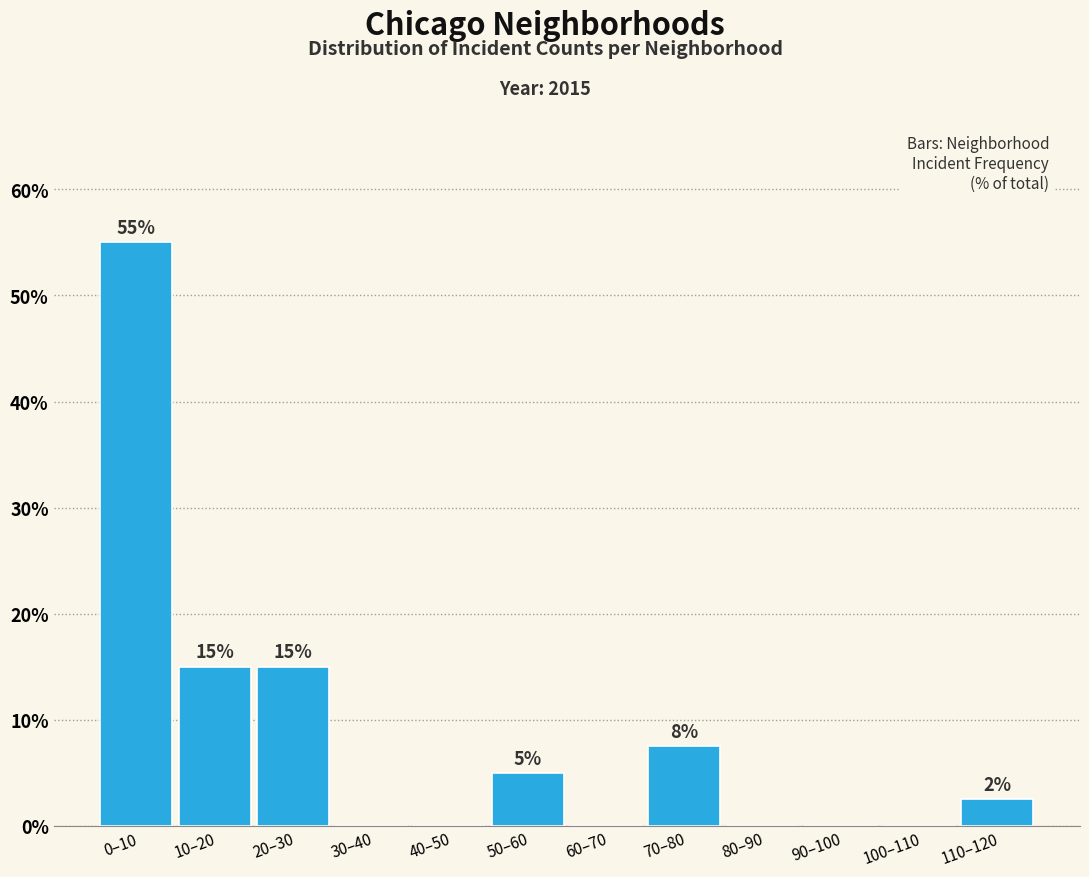

Which has a higher value, 90–100 or 0–10?

0–10